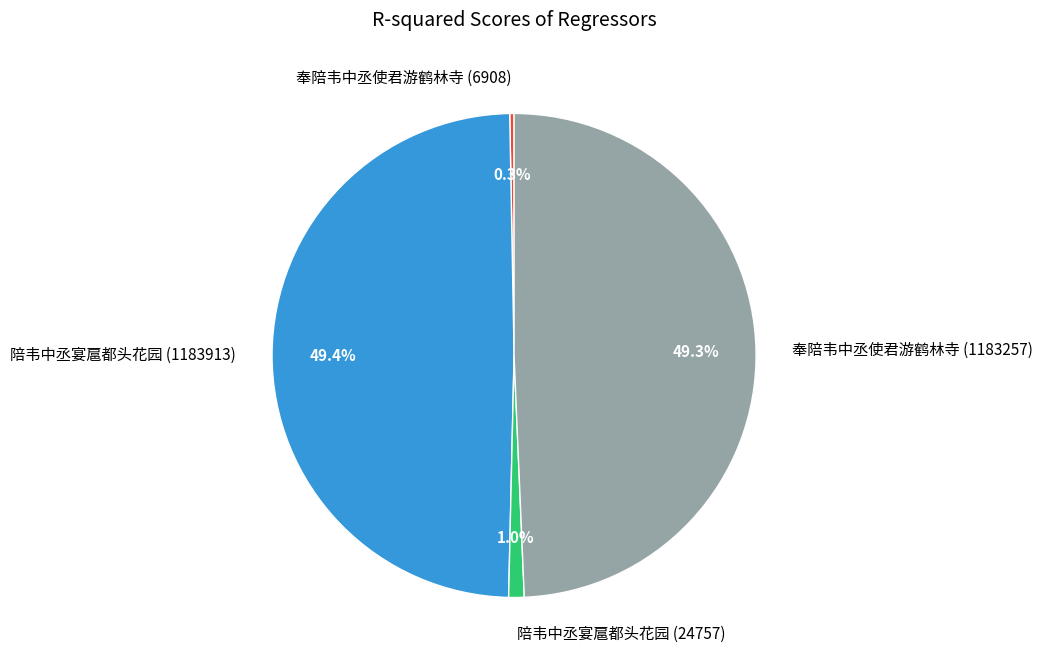

Count the number of slices in the pie.

4